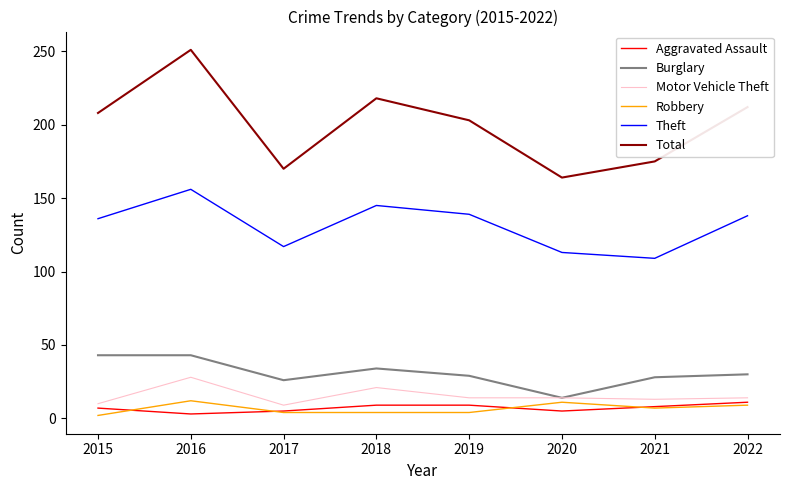

The value of Total at 2020 is 164. True or false?

True